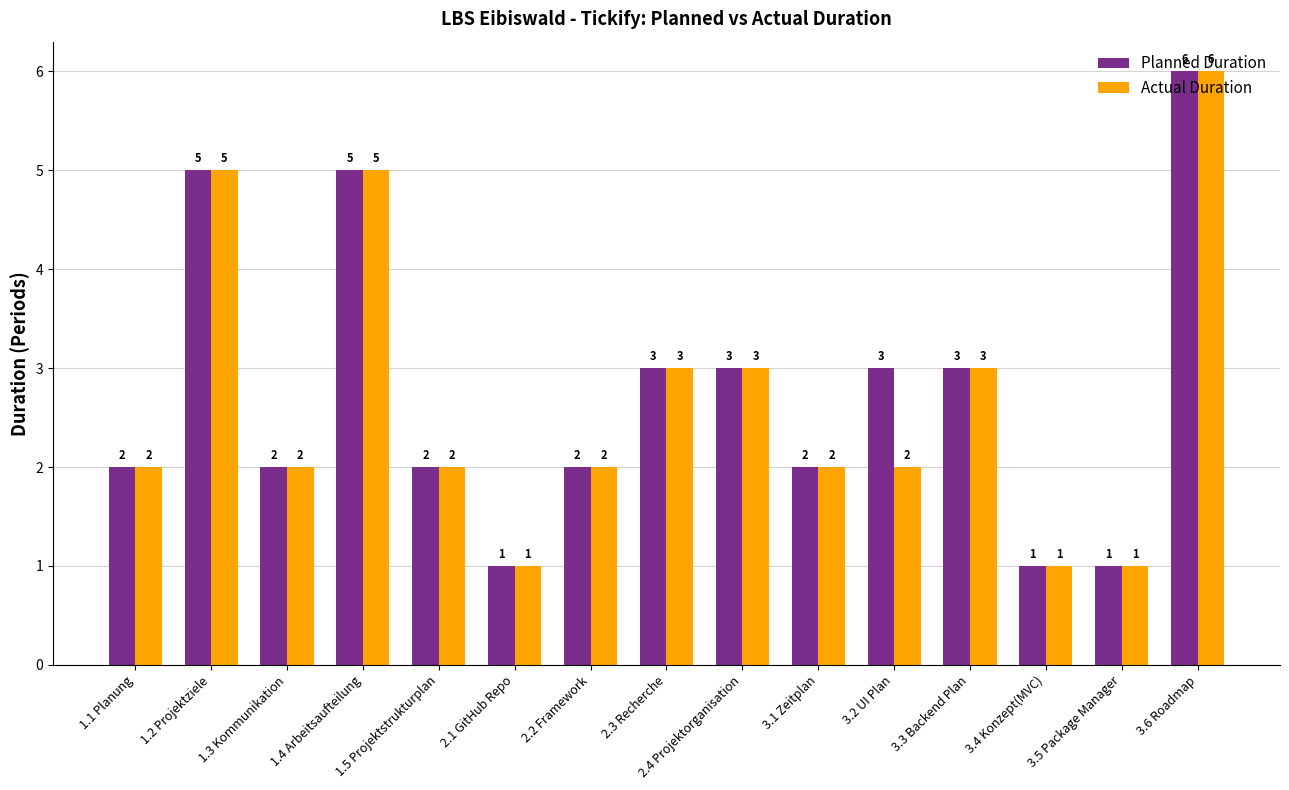

The Planned Duration series shows 3 at 3.1 Zeitplan. True or false?

False